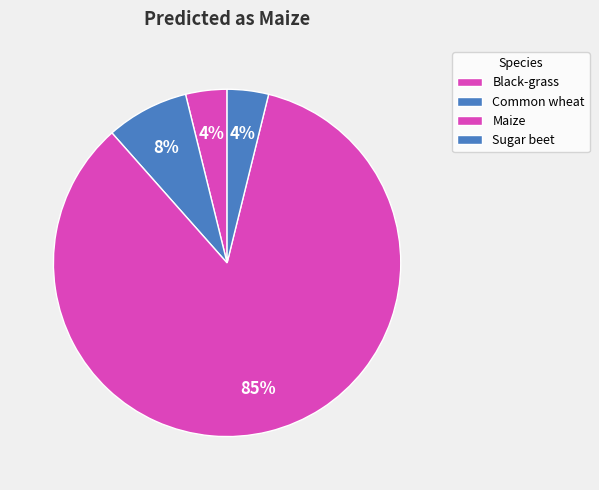

Which category has the biggest portion of the pie?

Maize